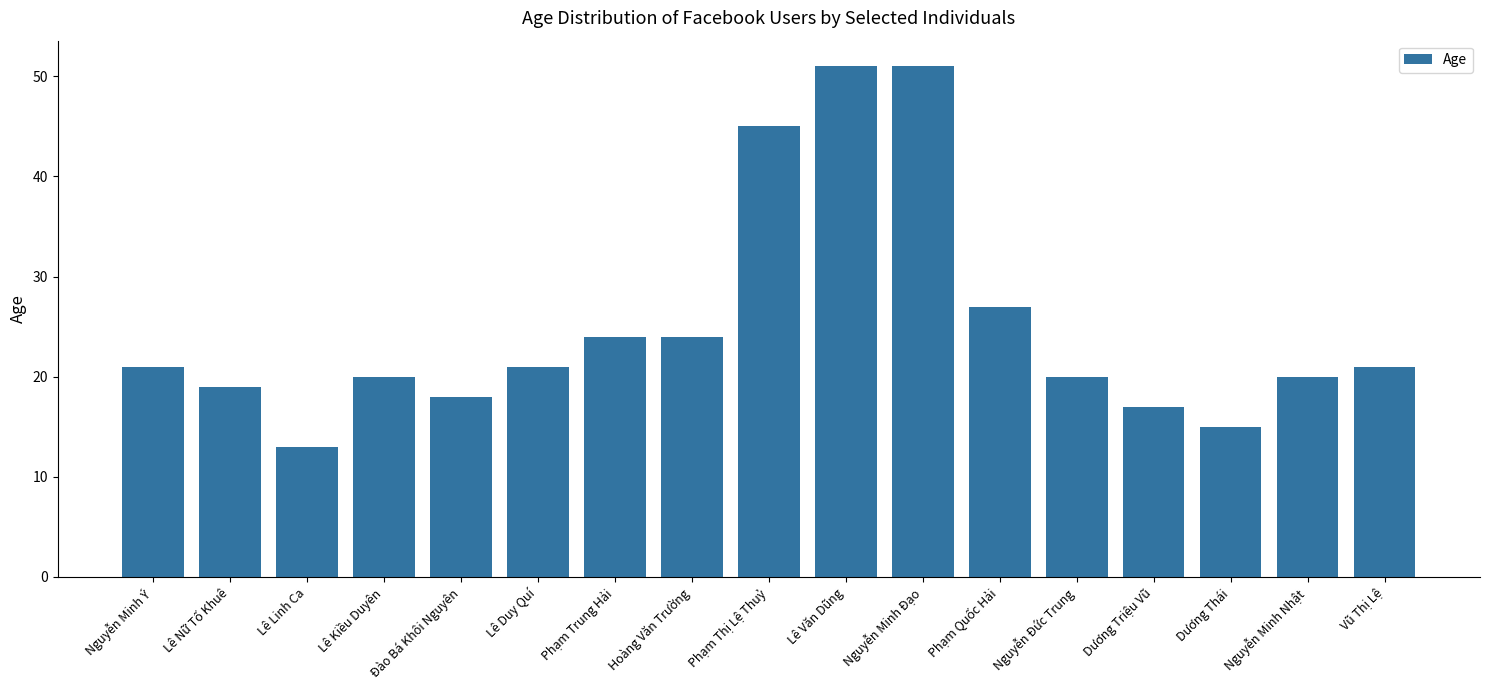

Is it true that the value at Nguyễn Minh Đạo is 87?

False